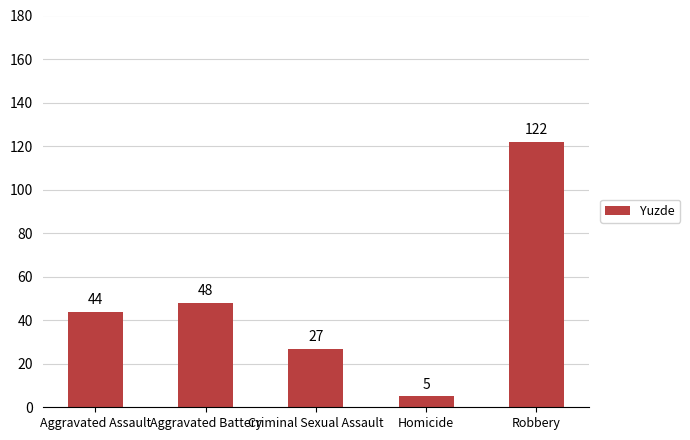

What position from the right is Aggravated Battery?

4